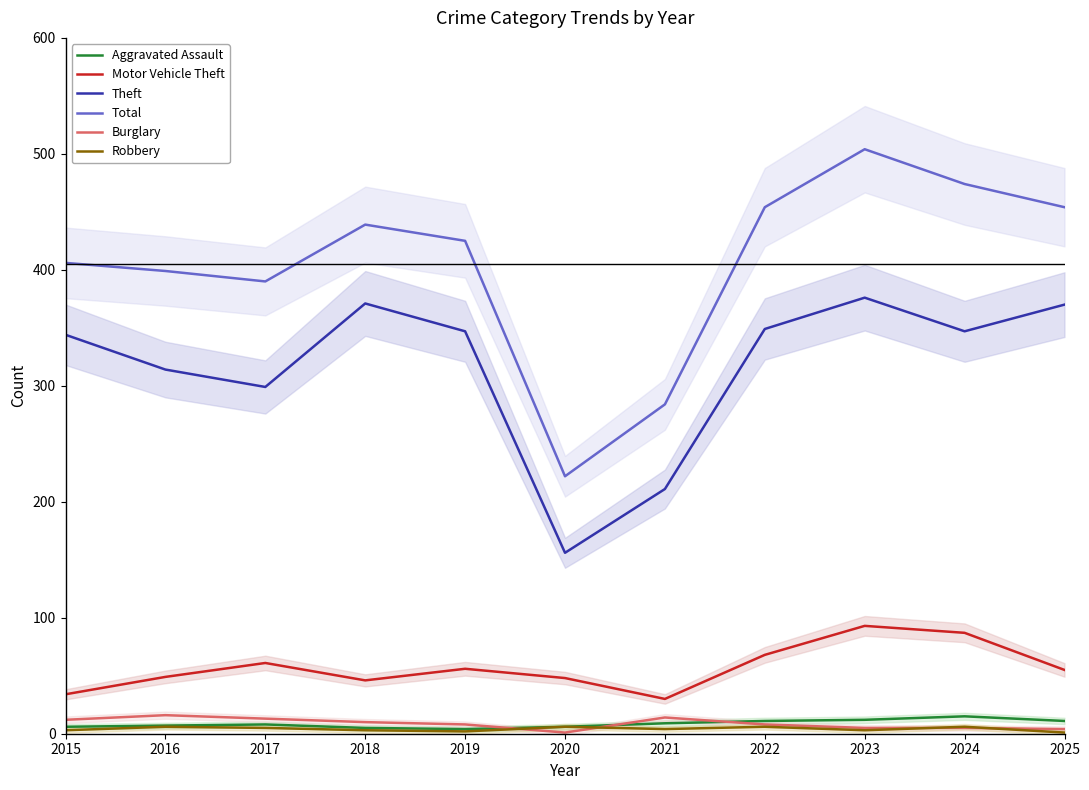

Does the chart display data point markers on the line(s)?

No